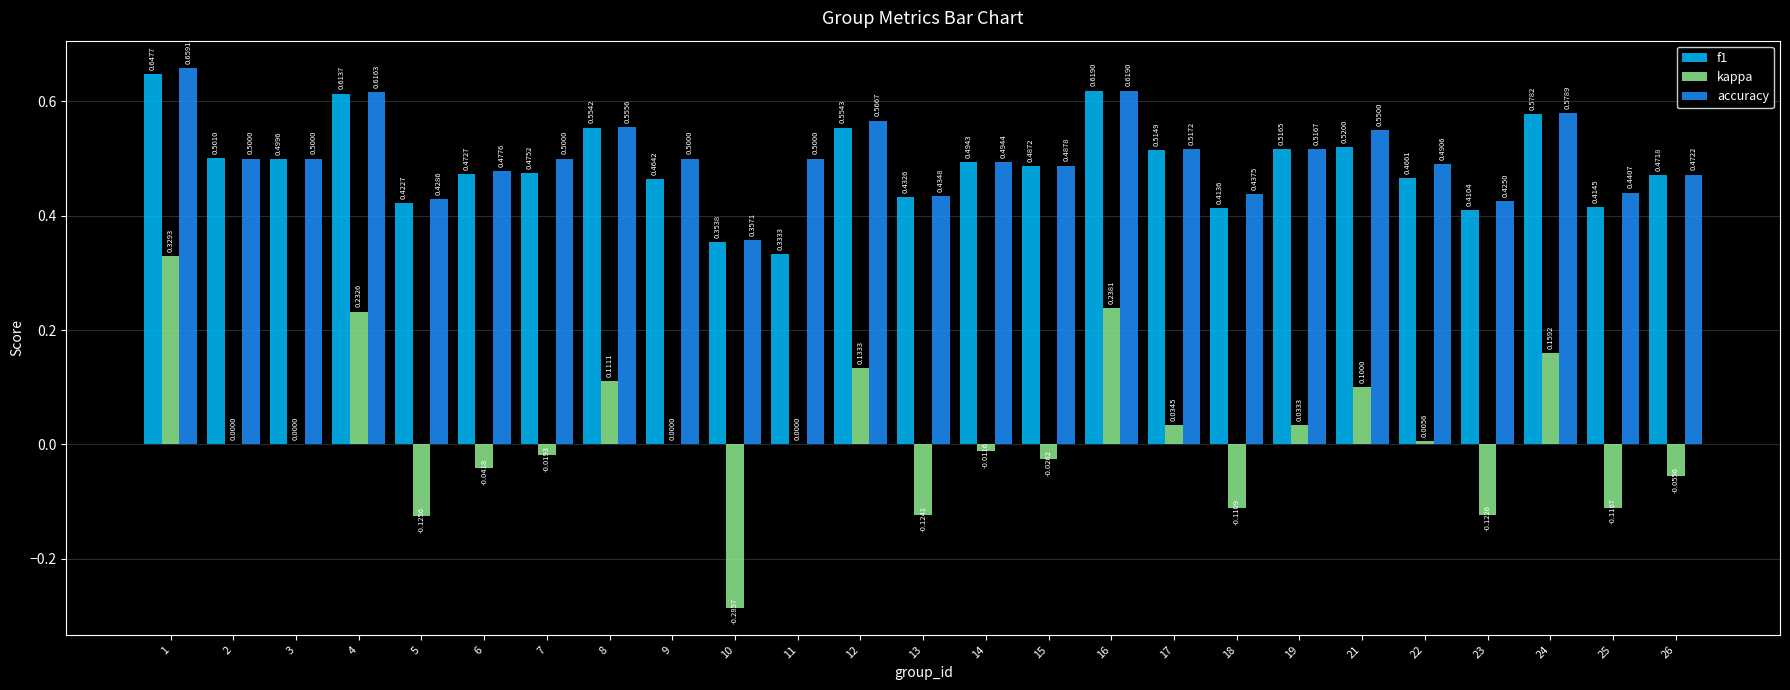

Is the value of f1 at 16 greater than the value of kappa at 25?

Yes